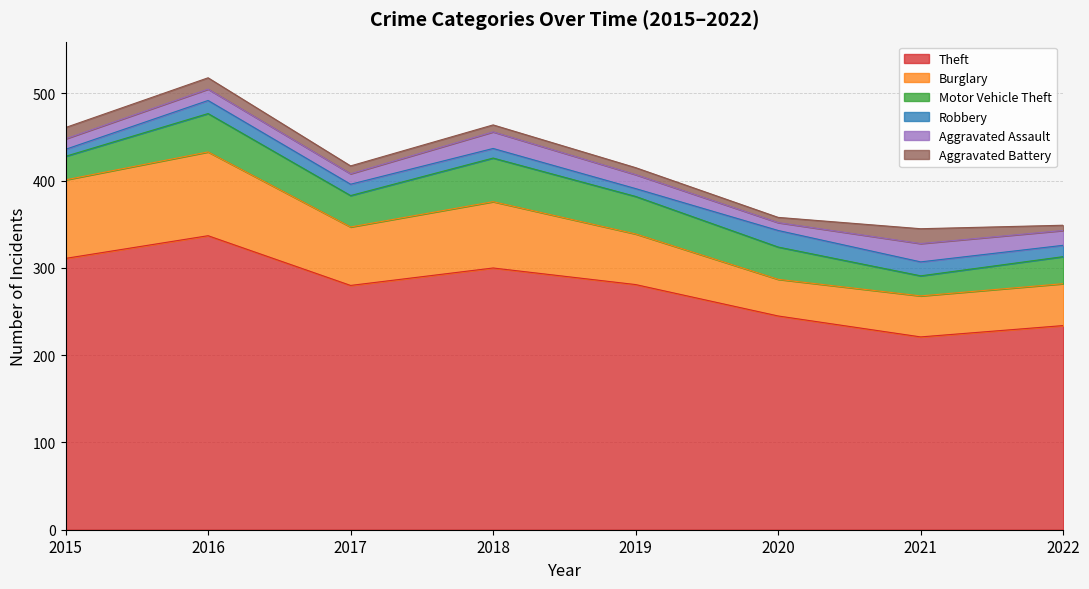

Does the chart have visible grid lines?

Yes